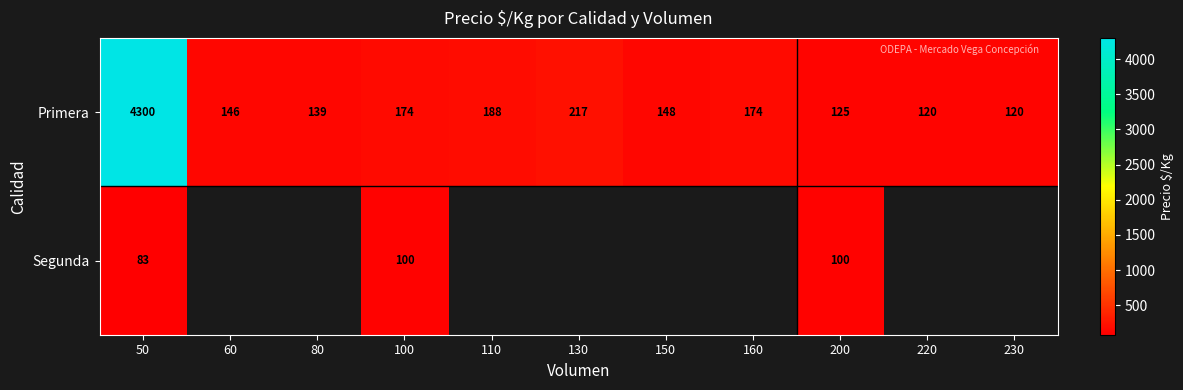

At how many categories does at least one series exceed 3214?

1